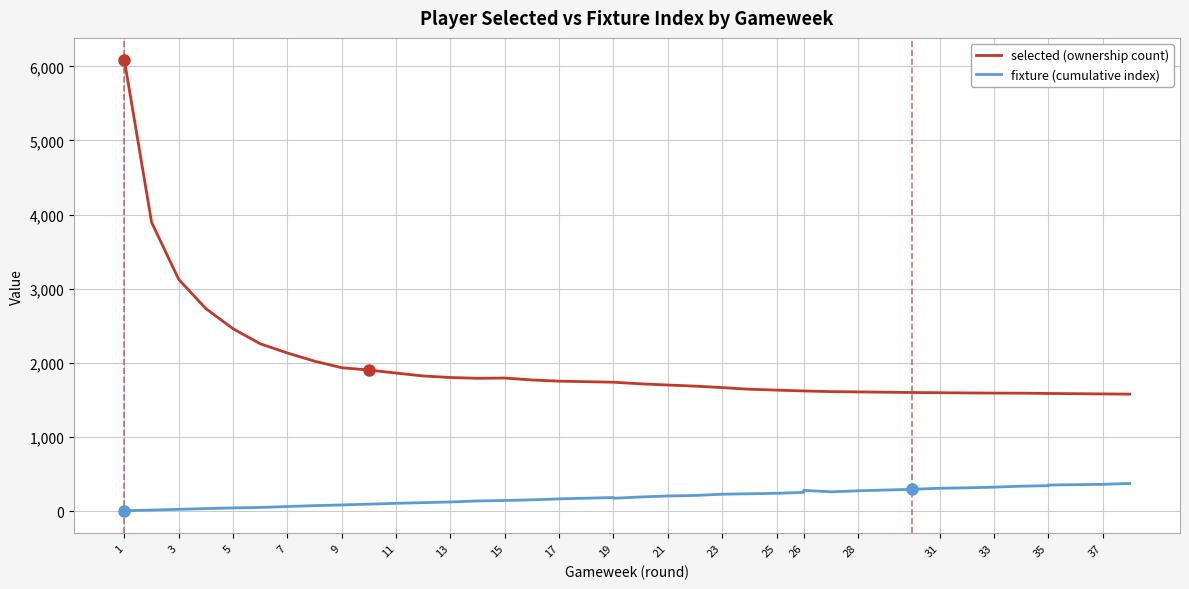

How many lines are shown in the chart?

2